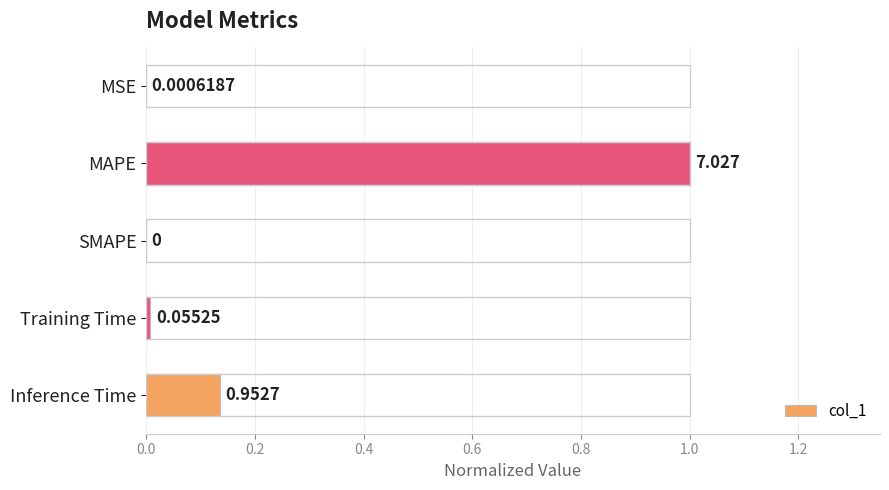

Which has a higher value, SMAPE or MSE?

MSE